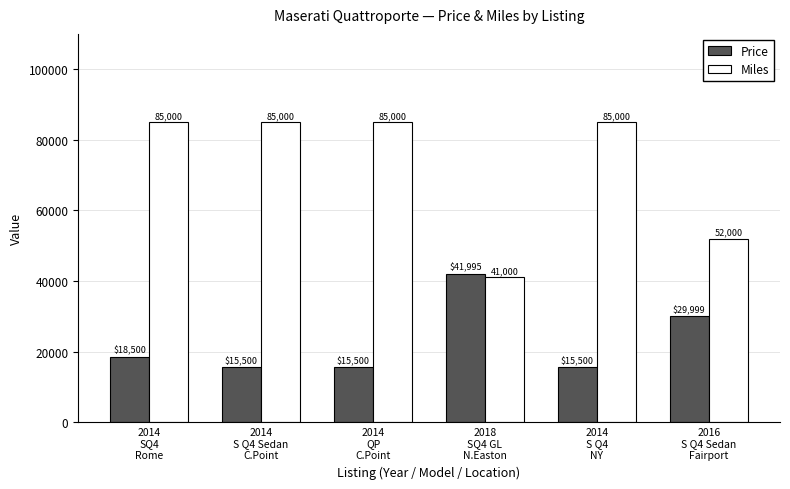

What is the sum of all Price values?

136994